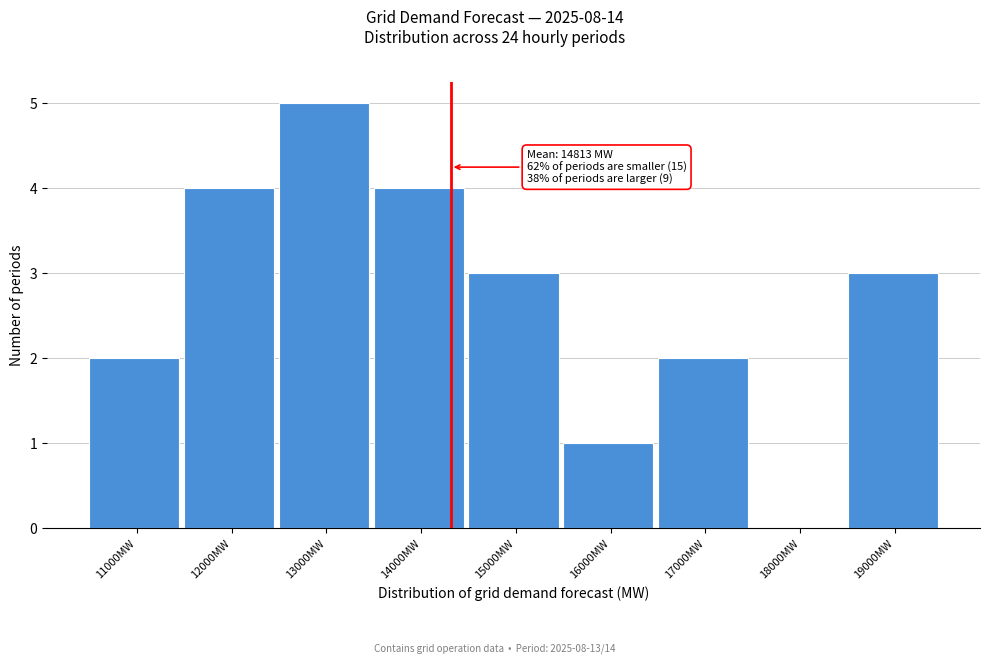

Reading left to right, what are all the values shown in this chart?

11000MW=2	12000MW=4	13000MW=5	14000MW=4	15000MW=3	16000MW=1	17000MW=2	18000MW=0	19000MW=3